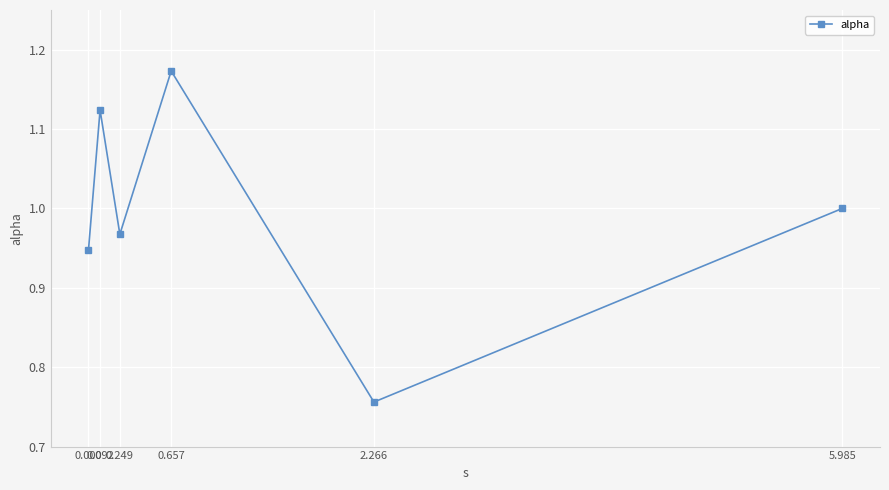

Is it true that the value at 0.000 is 1.3?

False